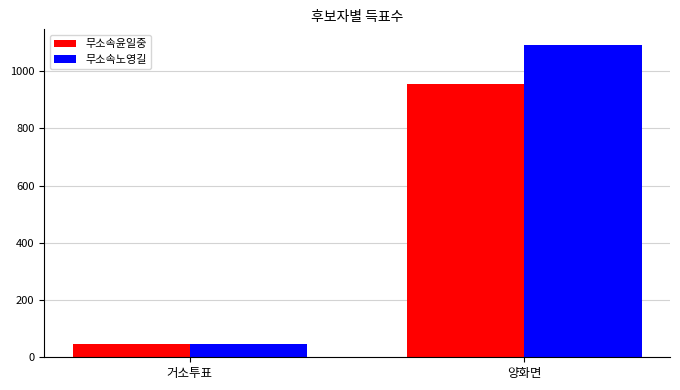

What is the highest value of the 무소속윤일중 series?

953